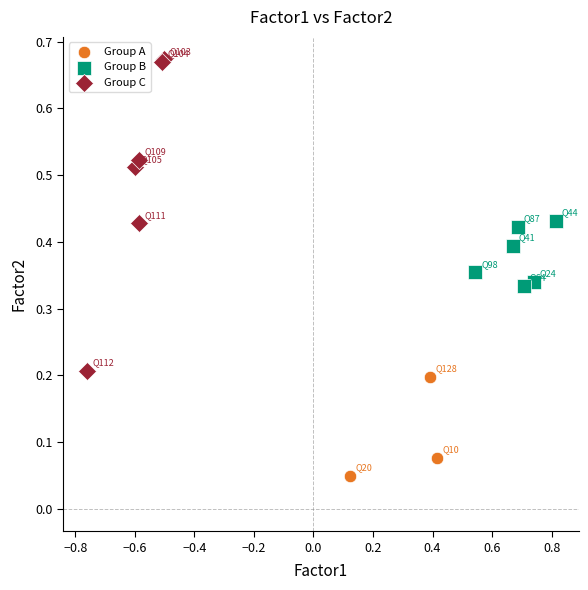

What are all the series names shown in the legend?

Group A, Group B, Group C